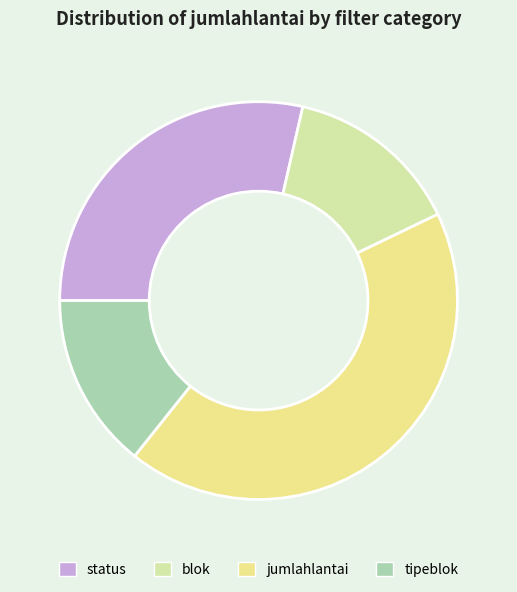

Is there a majority slice in this chart?

No